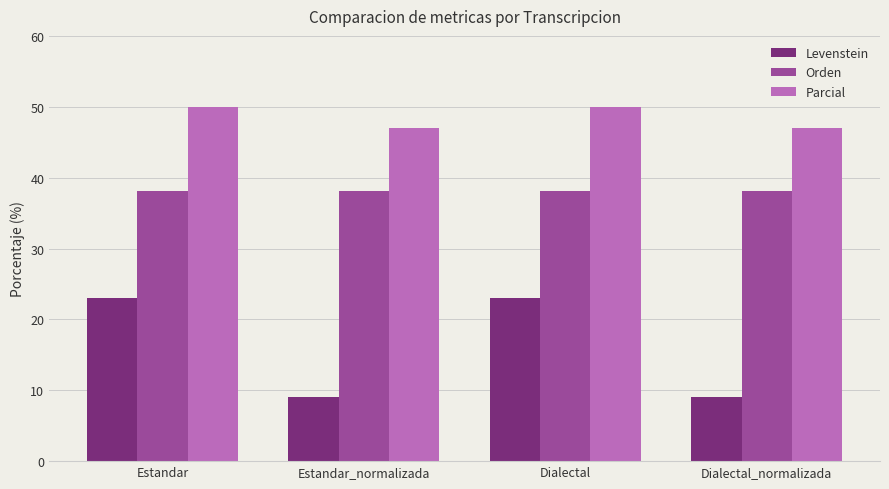

List the series in order of their peak value, lowest first.

Levenstein, Orden, Parcial